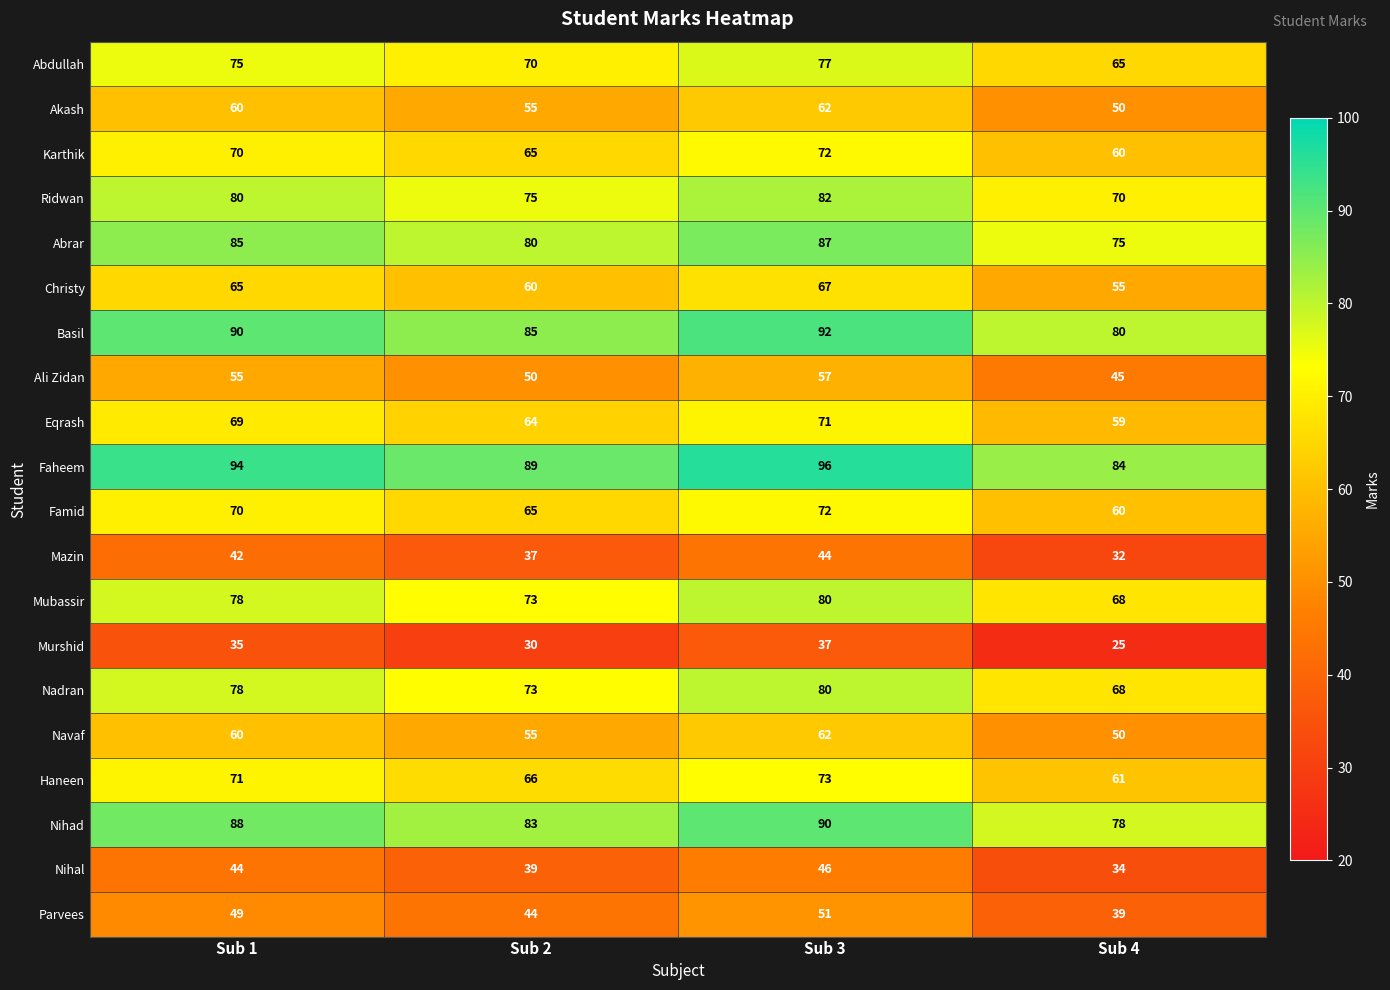

How many values in the Karthik series are below 70?

2